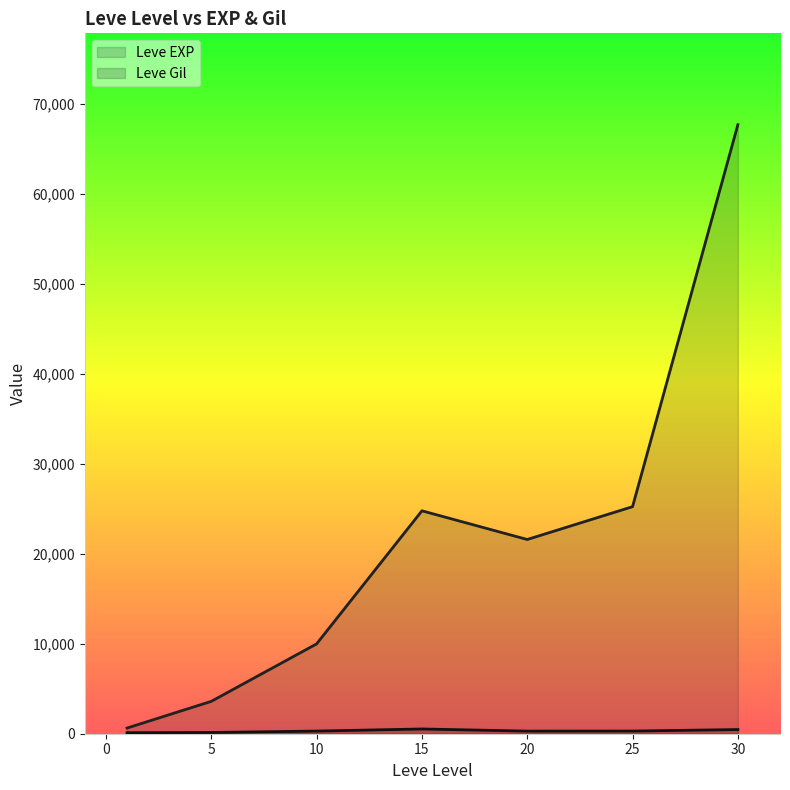

Reading left to right, list all the values displayed in this chart.

Leve EXP: 630	3600	9990	24790	21600	25250	67730
Leve Gil: 113	139	293	529	290	296	463